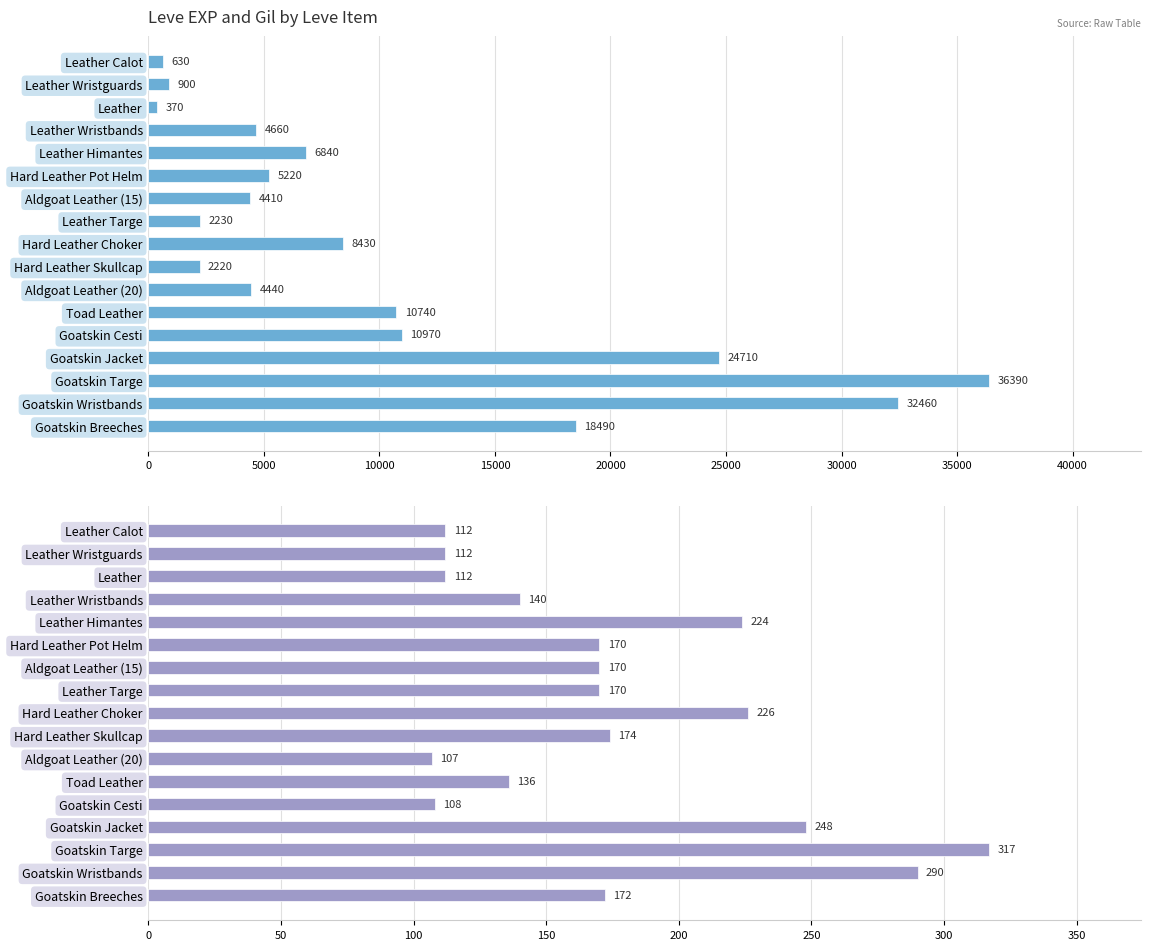

What is the smallest value displayed?

107